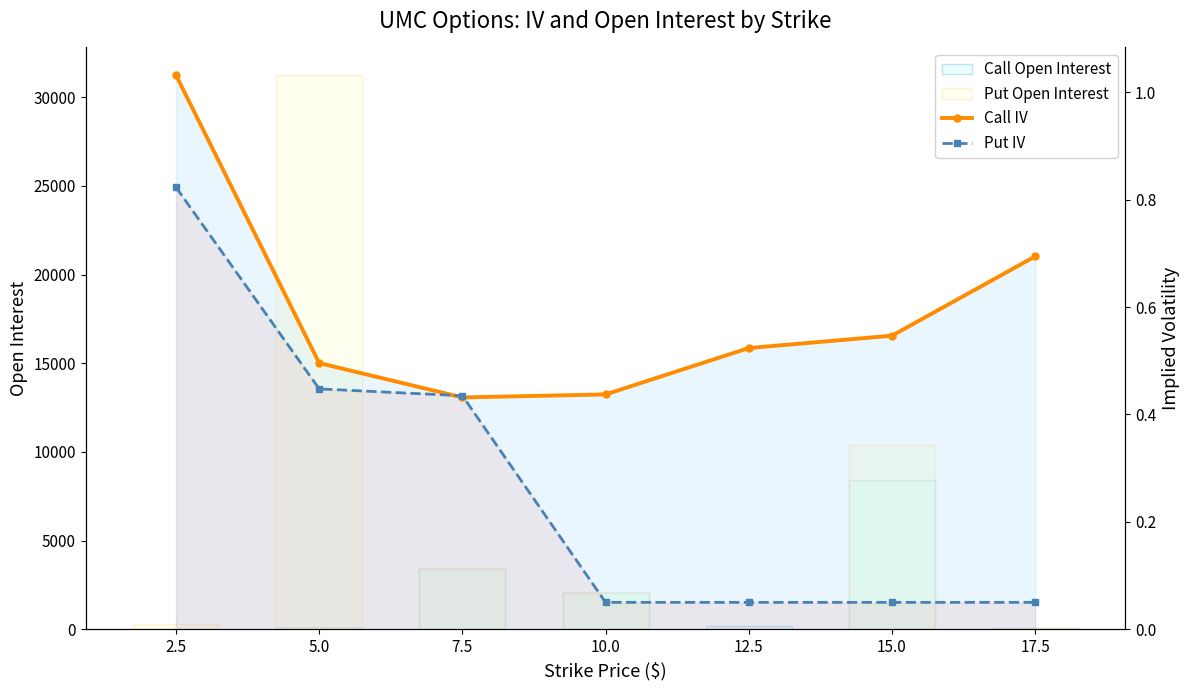

Between 15.0 and 17.5, which series saw the biggest shift?

Put Open Interest